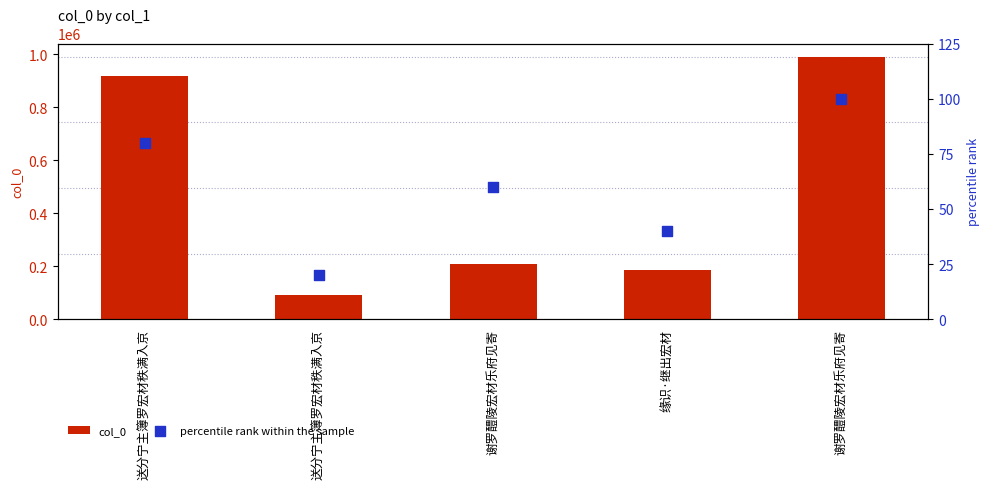

At how many categories does at least one series exceed 83054?

5